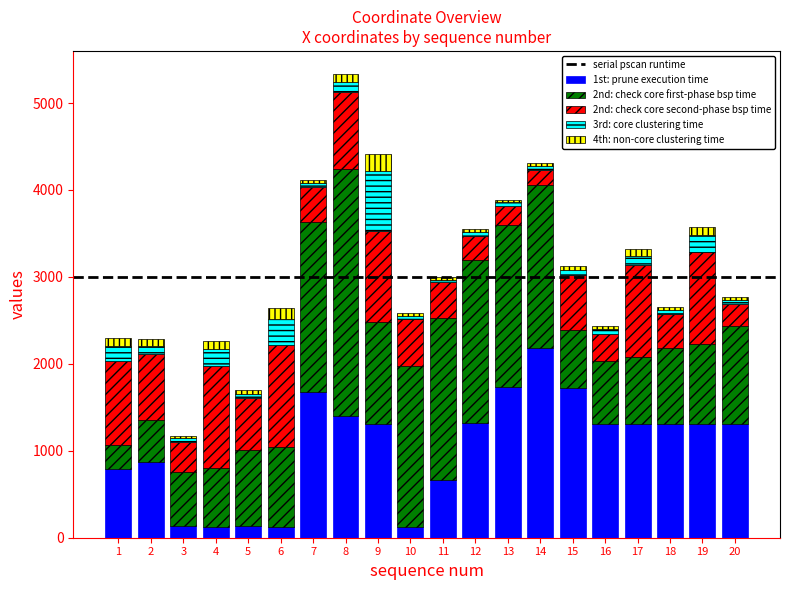

At which category is the sum across all series the highest?

8